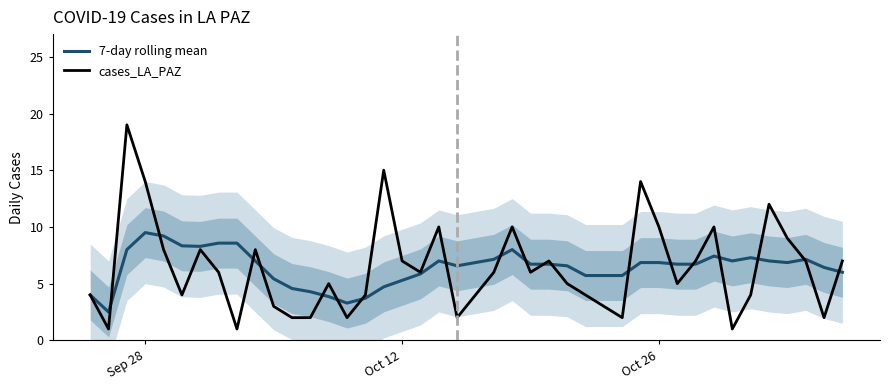

What is the maximum value for 7-day rolling mean?

9.5